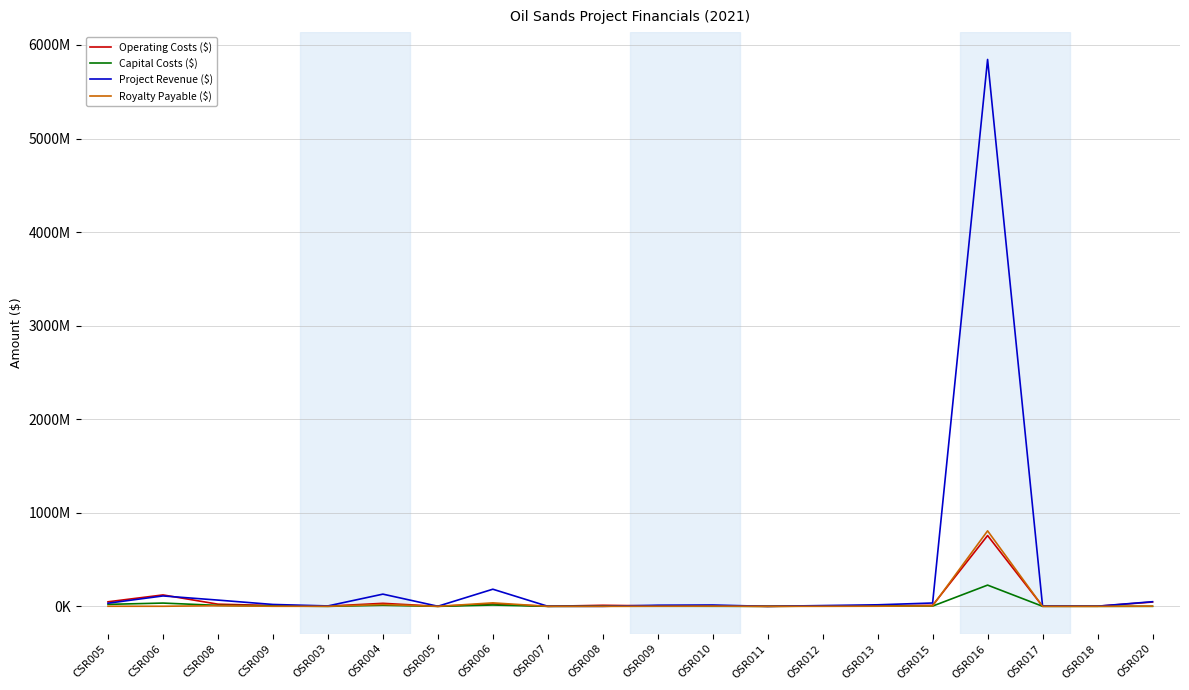

Is this an area chart (filled region under the line)?

No